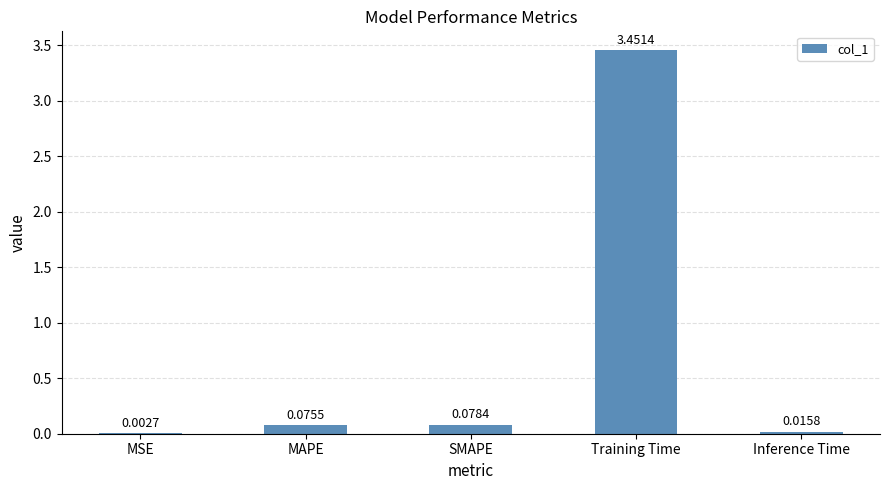

What is the sum of all values?

3.6